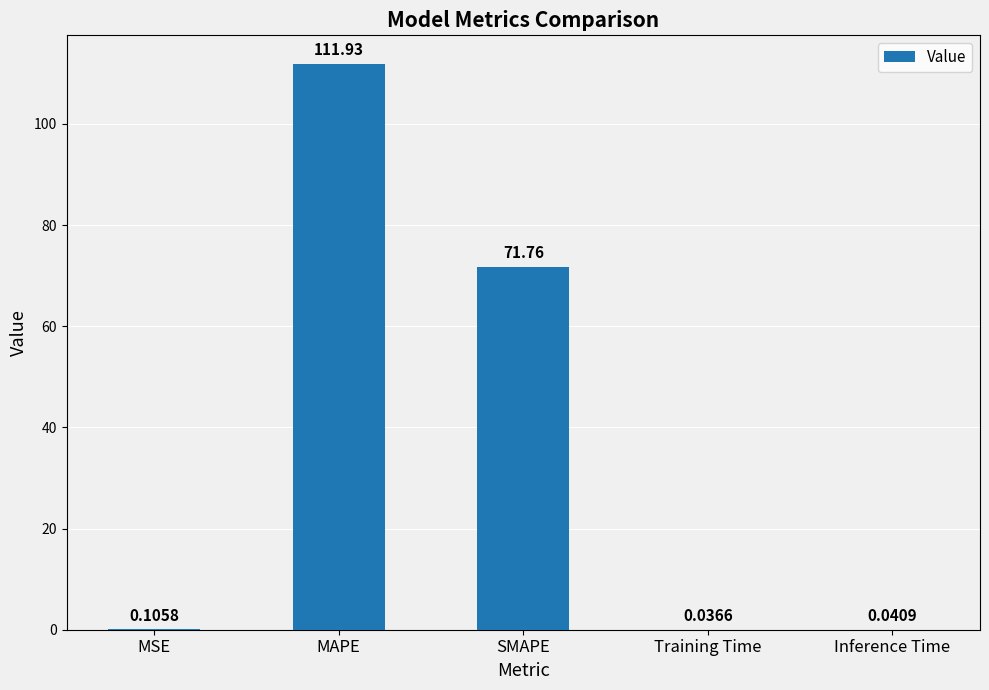

What is the change in value from MSE to SMAPE?

+71.7